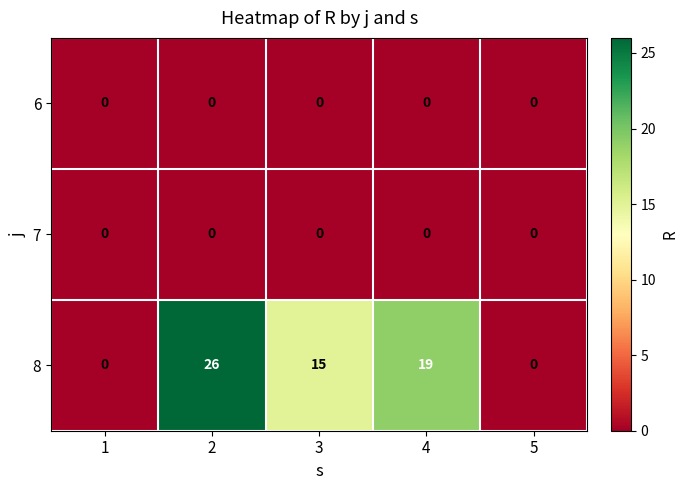

How many distinct data groups are displayed?

3